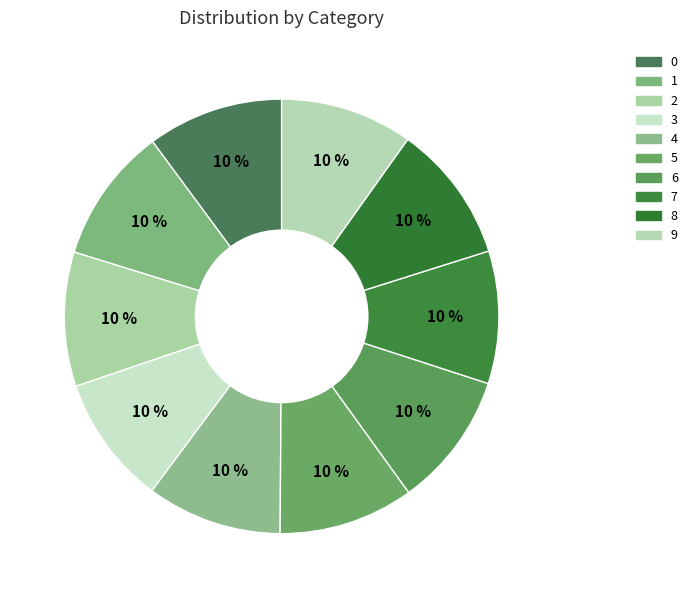

What is the largest slice in the pie chart?

8